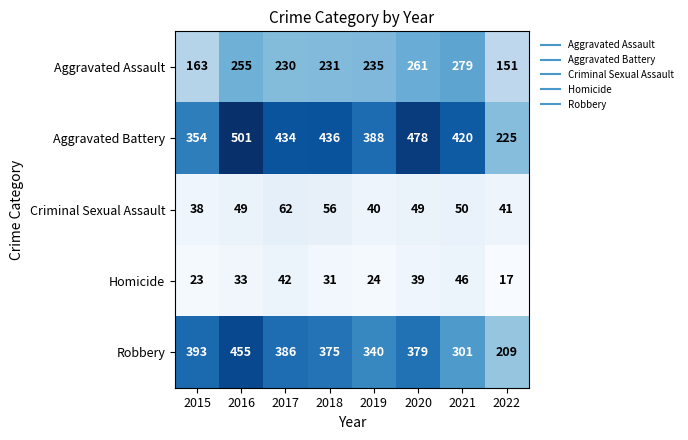

List the series in order of their peak value, lowest first.

Homicide, Criminal Sexual Assault, Aggravated Assault, Robbery, Aggravated Battery